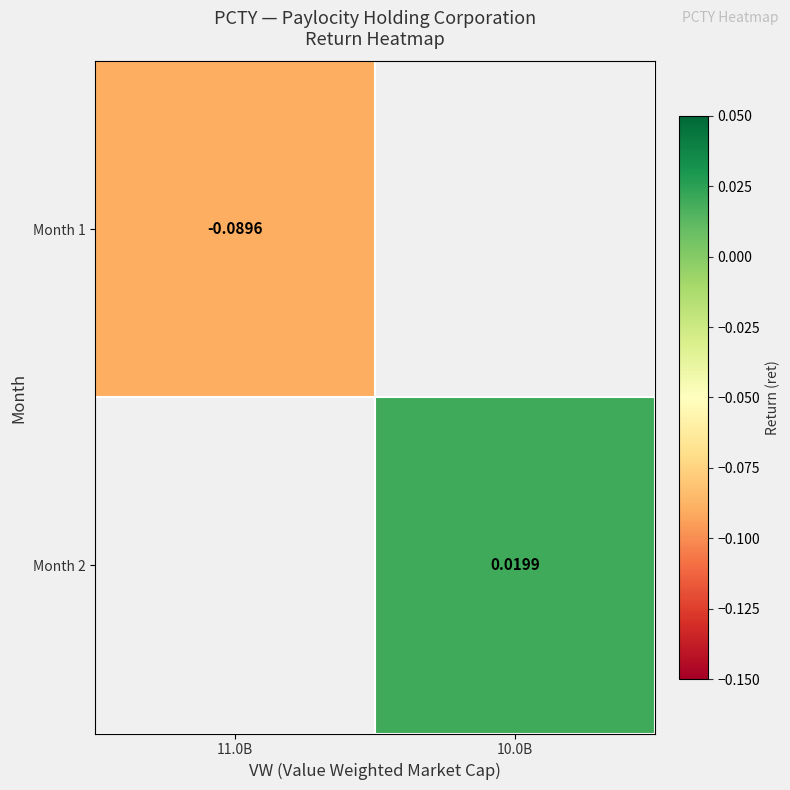

Which series has the widest spread of values?

Month 1